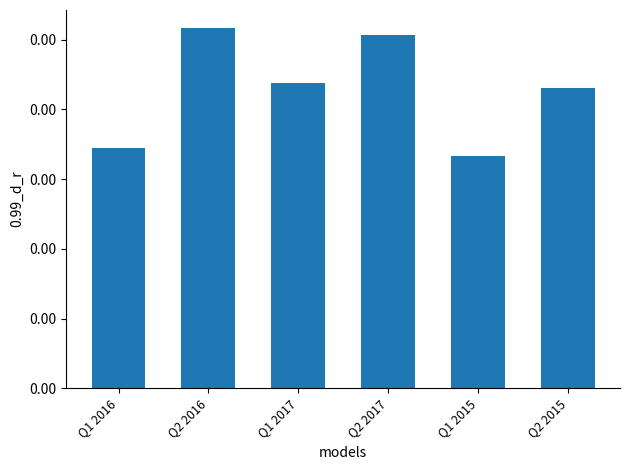

What position from the right is Q1 2016?

6